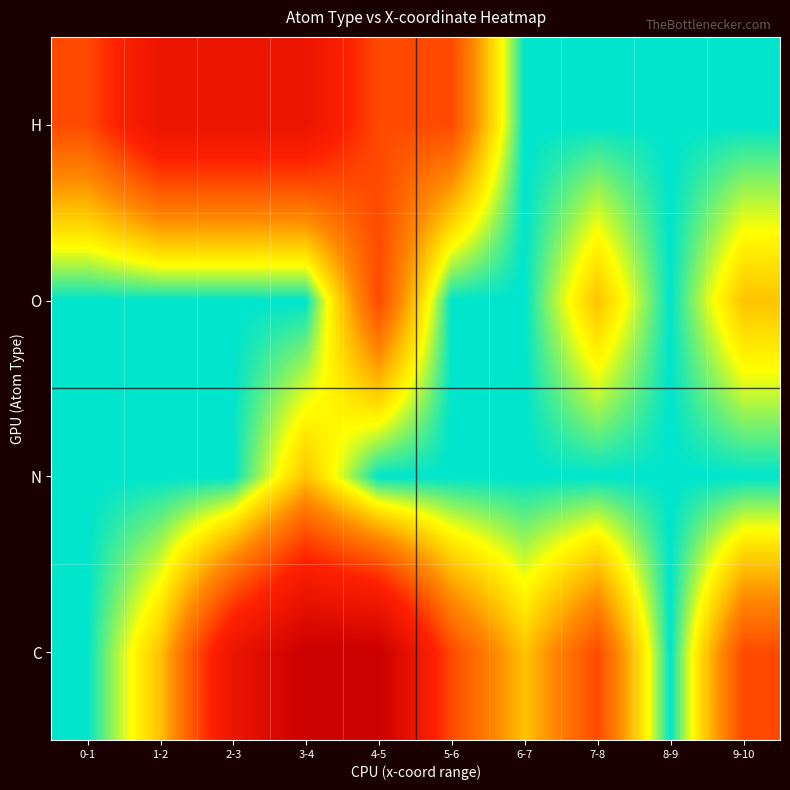

Reading left to right, transcribe all the data shown in this chart.

C: 0-1=0	1-2=1	2-3=3	3-4=4	4-5=4	5-6=2	6-7=1	7-8=2	8-9=0	9-10=2
N: 0-1=0	1-2=0	2-3=0	3-4=1	4-5=0	5-6=0	6-7=0	7-8=0	8-9=0	9-10=0
O: 0-1=0	1-2=0	2-3=0	3-4=0	4-5=2	5-6=0	6-7=0	7-8=1	8-9=0	9-10=1
H: 0-1=2	1-2=3	2-3=3	3-4=3	4-5=2	5-6=2	6-7=0	7-8=0	8-9=0	9-10=0